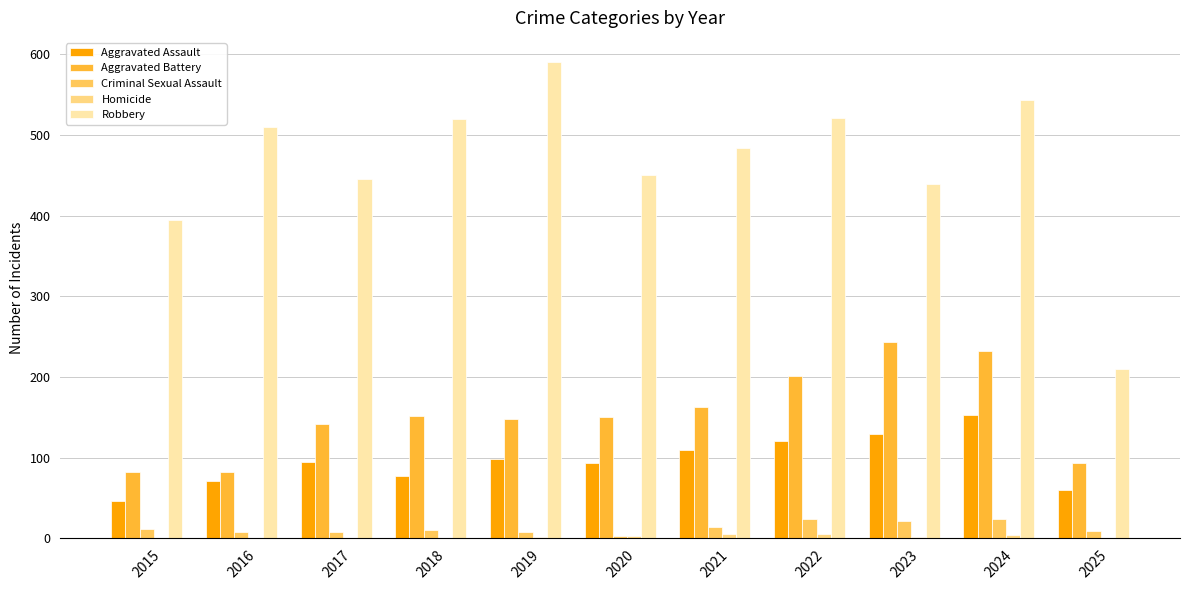

Which series changed the most between 2019 and 2023?

Robbery